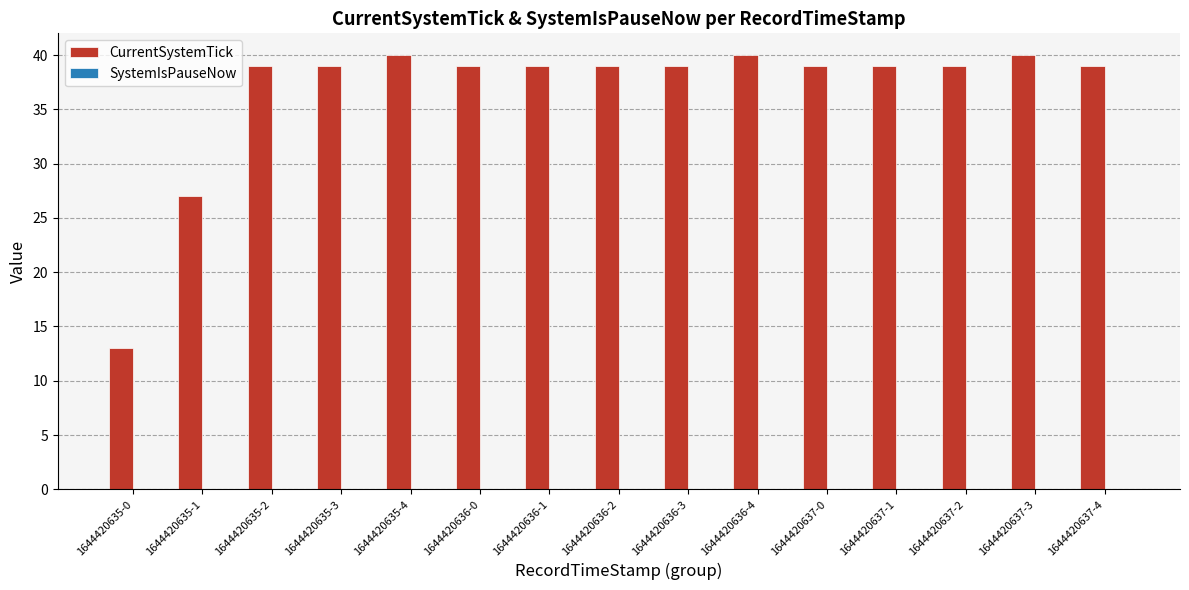

What is the sum of all values?

550